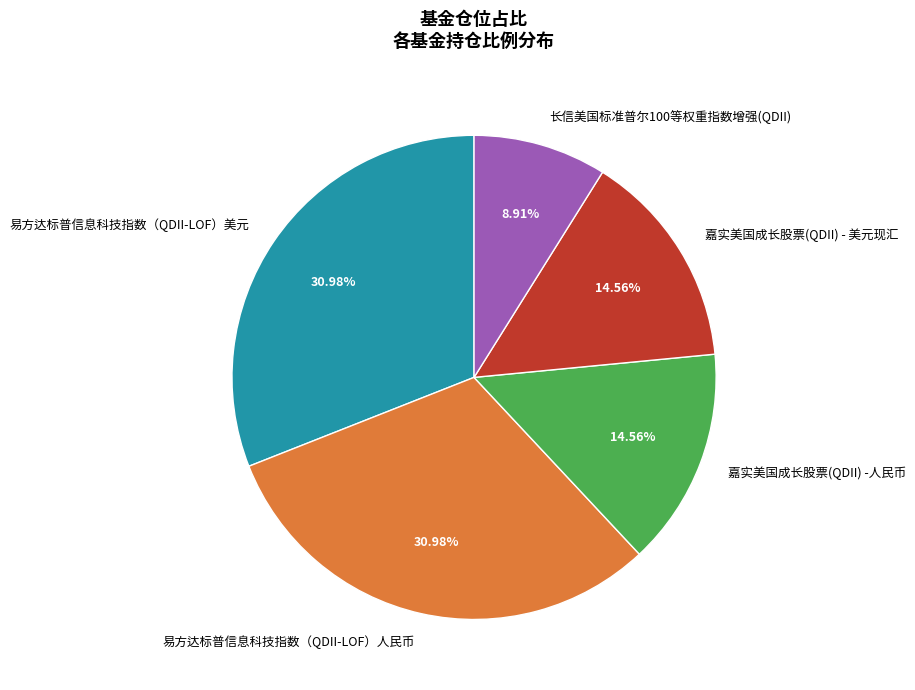

Combined, what portion of the pie is 嘉实美国成长股票(QDII) - 美元现汇 and 嘉实美国成长股票(QDII) -人民币?

29.1%